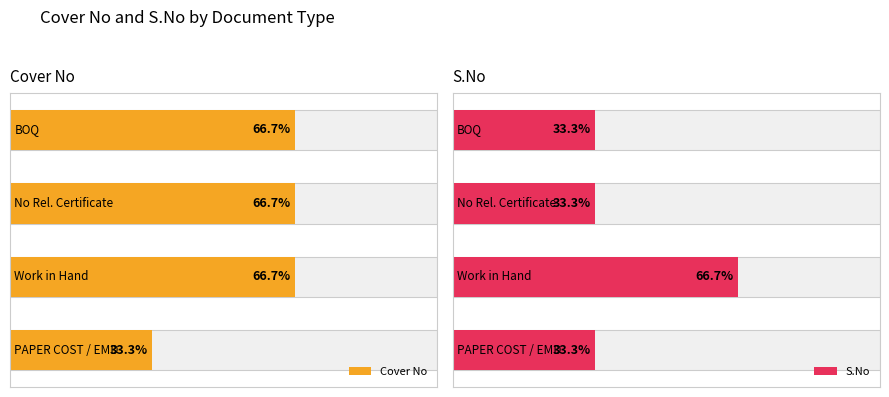

Rank the series by their maximum value, from lowest to highest.

Cover No, S.No